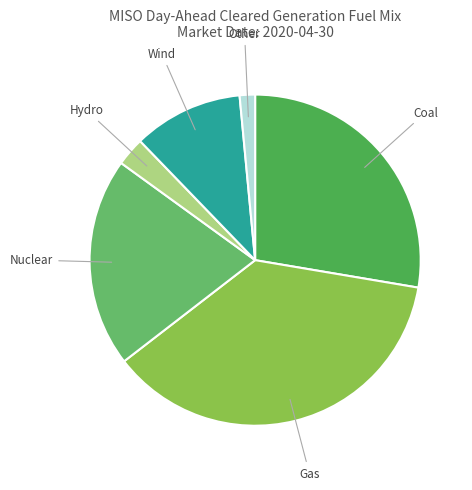

True or false: Other accounts for 2% of the total.

True